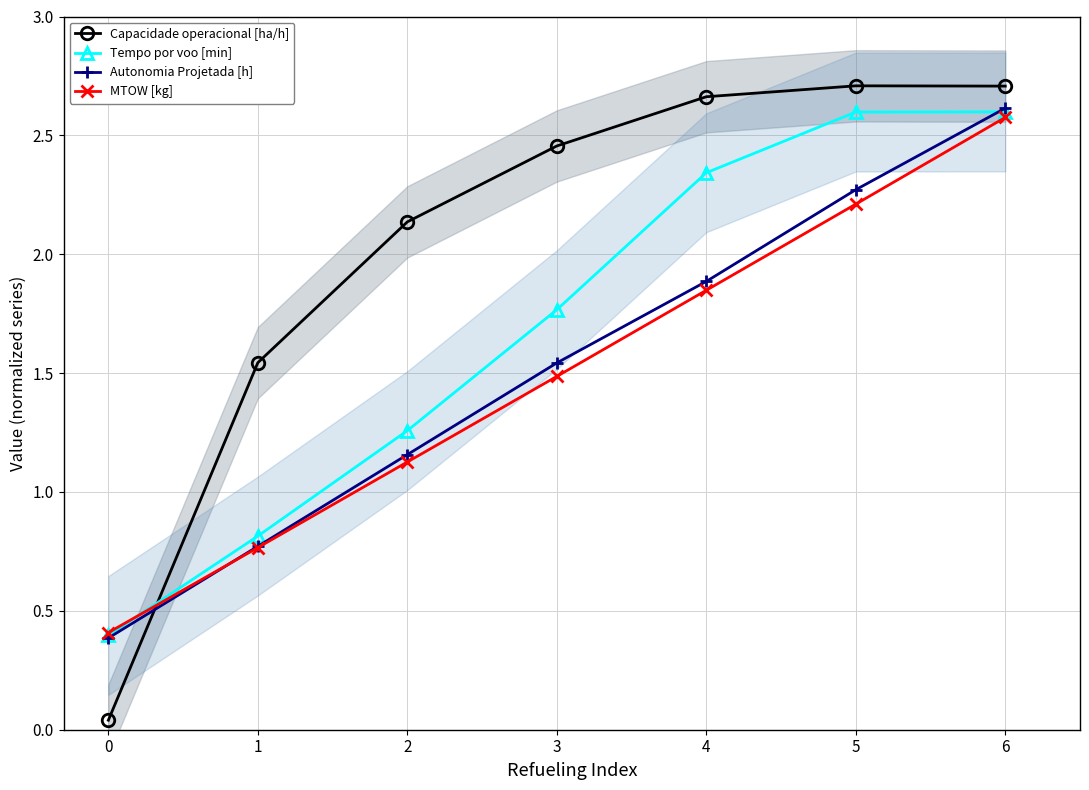

True or false: Tempo por voo [min] and MTOW [kg] cross at least once.

True